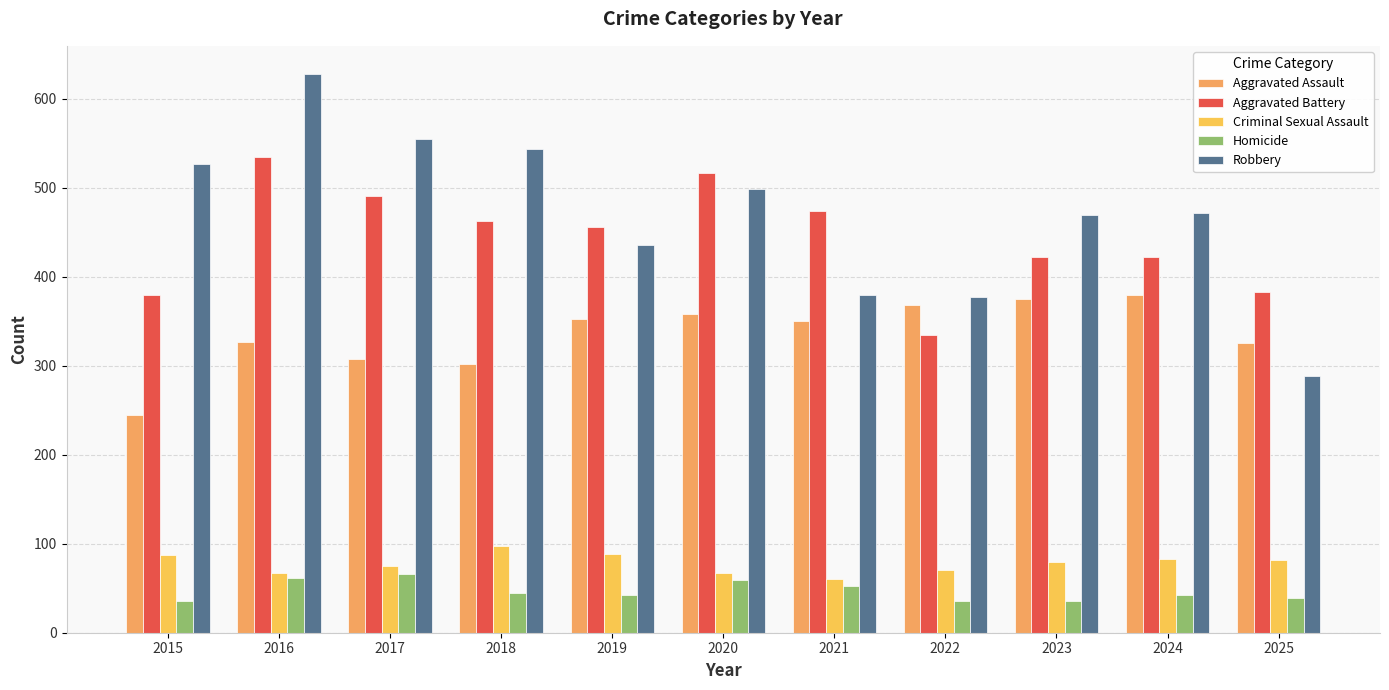

How many categories are shown in the chart?

11